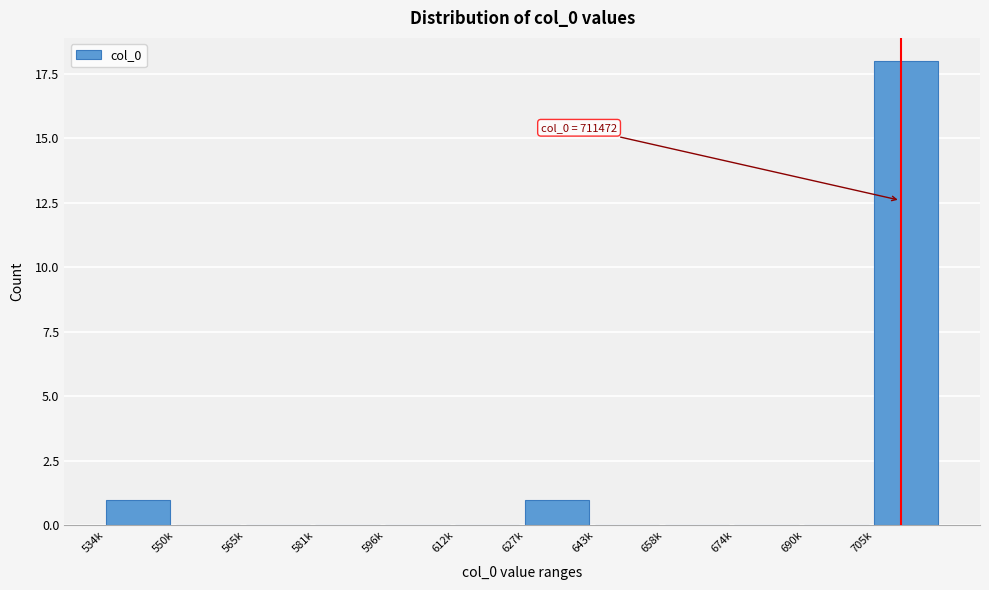

Reading left to right, extract all data points from this chart.

534k=1	550k=0	565k=0	581k=0	596k=0	612k=0	627k=1	643k=0	658k=0	674k=0	690k=0	705k=18